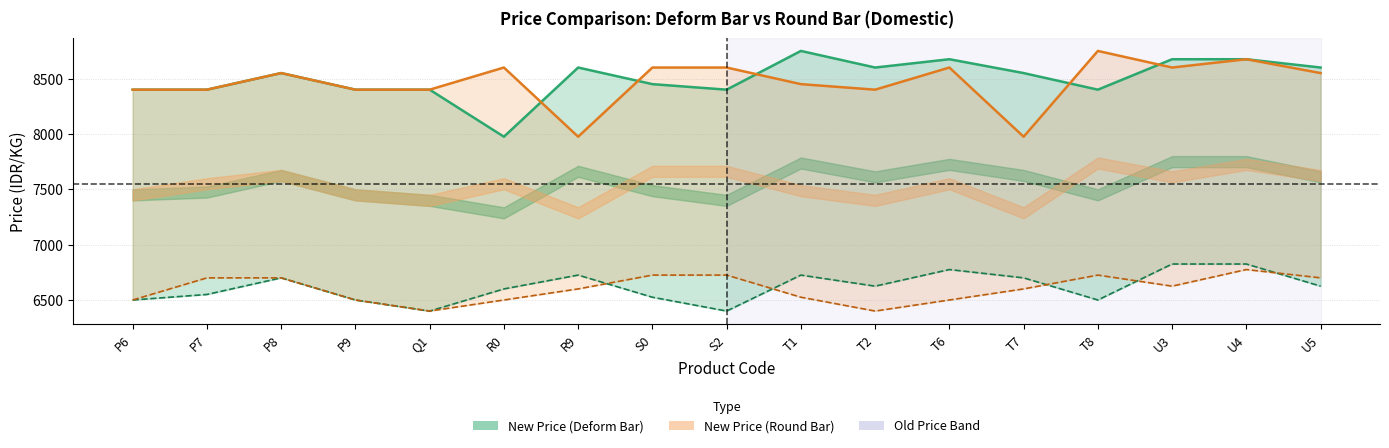

Reading left to right, list all the values displayed in this chart.

New Price (Deform Bar): 8400	8400	8550	8400	8400	7975	8600	8450	8400	8750	8600	8675	8550	8400	8675	8675	8600
Old Price (Deform Bar): 6500	6550	6700	6500	6400	6600	6725	6525	6400	6725	6625	6775	6700	6500	6825	6825	6625
New Price (Round Bar): 8400	8400	8550	8400	8400	8600	7975	8600	8600	8450	8400	8600	7975	8750	8600	8675	8550
Old Price (Round Bar): 6500	6700	6700	6500	6400	6500	6600	6725	6725	6525	6400	6500	6600	6725	6625	6775	6700